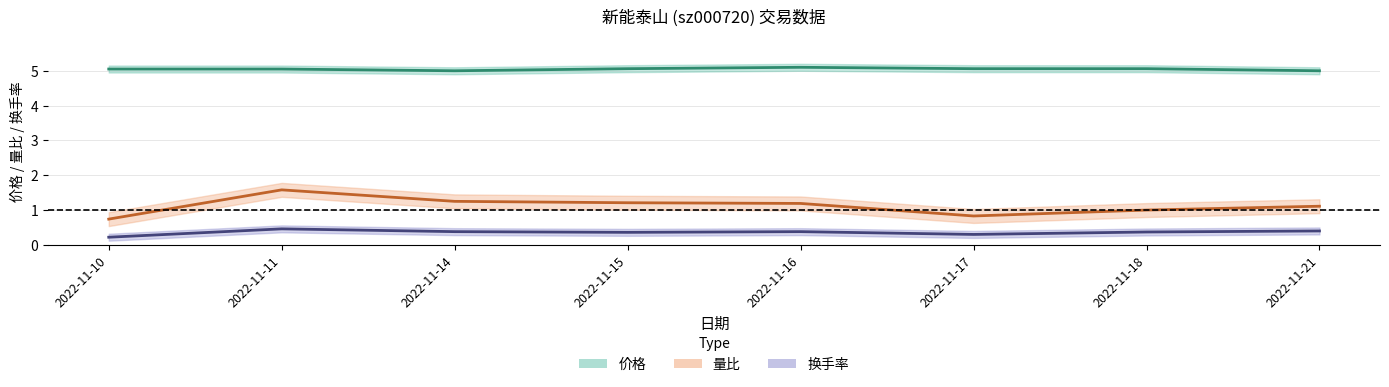

Reading left to right, extract all data points from this chart.

价格: 2022-11-10=5.0	2022-11-11=5.0	2022-11-14=5.0	2022-11-15=5.1	2022-11-16=5.1	2022-11-17=5.1	2022-11-18=5.1	2022-11-21=5.0
量比: 2022-11-10=0.7	2022-11-11=1.6	2022-11-14=1.2	2022-11-15=1.2	2022-11-16=1.2	2022-11-17=0.8	2022-11-18=1.0	2022-11-21=1.1
换手率: 2022-11-10=0.2	2022-11-11=0.5	2022-11-14=0.4	2022-11-15=0.4	2022-11-16=0.4	2022-11-17=0.3	2022-11-18=0.4	2022-11-21=0.4